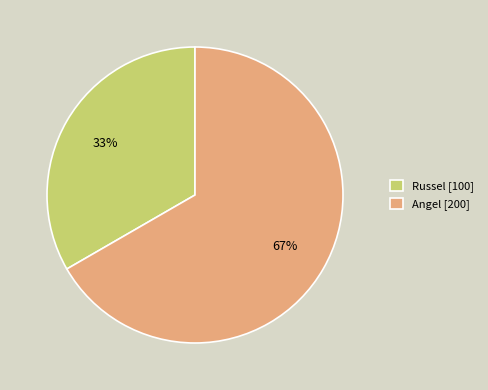

Approximately how many times larger is the value at Russel [100] compared to Angel [200]?

0.5